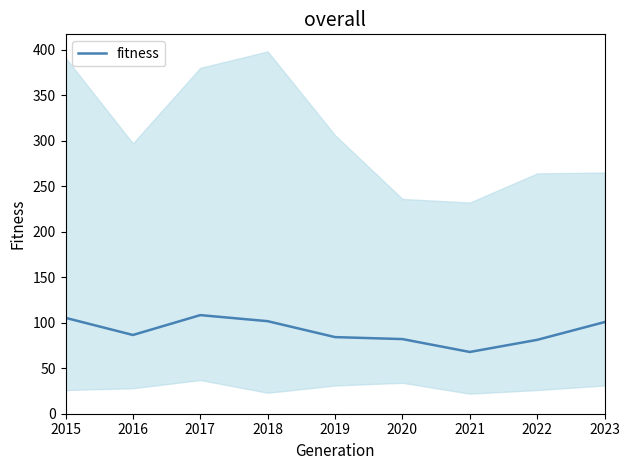

Reading left to right, what are all the values shown in this chart?

2015=105.3	2016=86.5	2017=108.3	2018=101.7	2019=84.2	2020=82.0	2021=67.8	2022=81.2	2023=100.7